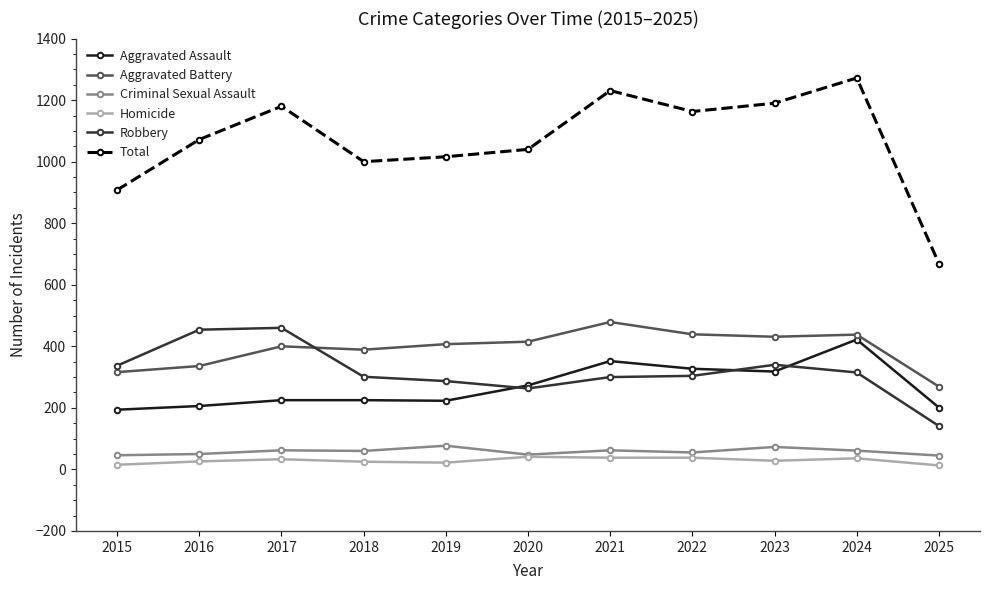

At how many categories does at least one series exceed 199?

11